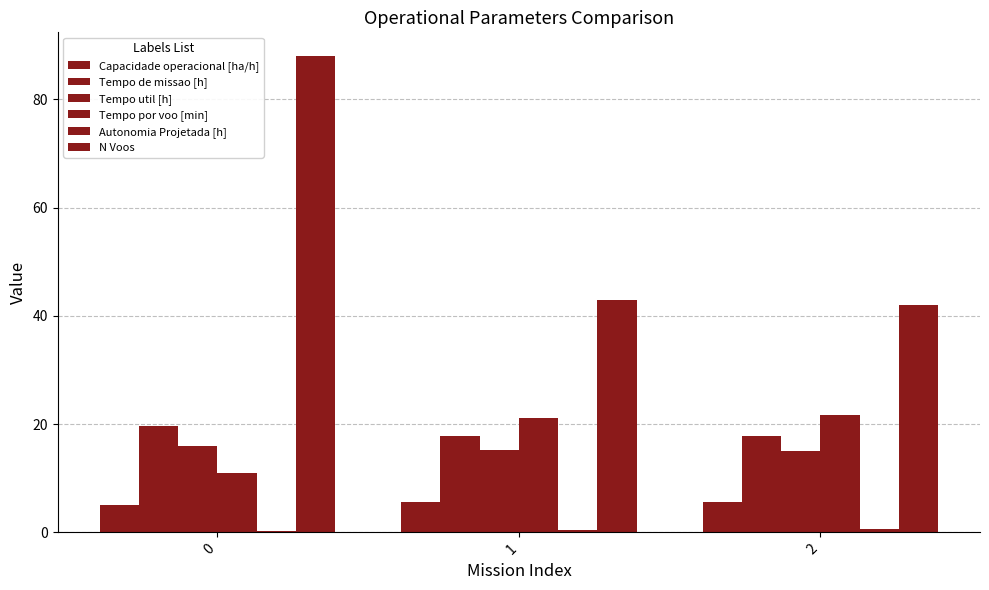

Reading left to right, list all the values displayed in this chart.

Capacidade operacional [ha/h]: 0=5.1	1=5.6	2=5.6
Tempo de missao [h]: 0=19.6	1=17.9	2=17.9
Tempo util [h]: 0=16.0	1=15.1	2=15.1
Tempo por voo [min]: 0=10.9	1=21.1	2=21.6
Autonomia Projetada [h]: 0=0.2	1=0.4	2=0.6
N Voos: 0=88.0	1=43.0	2=42.0